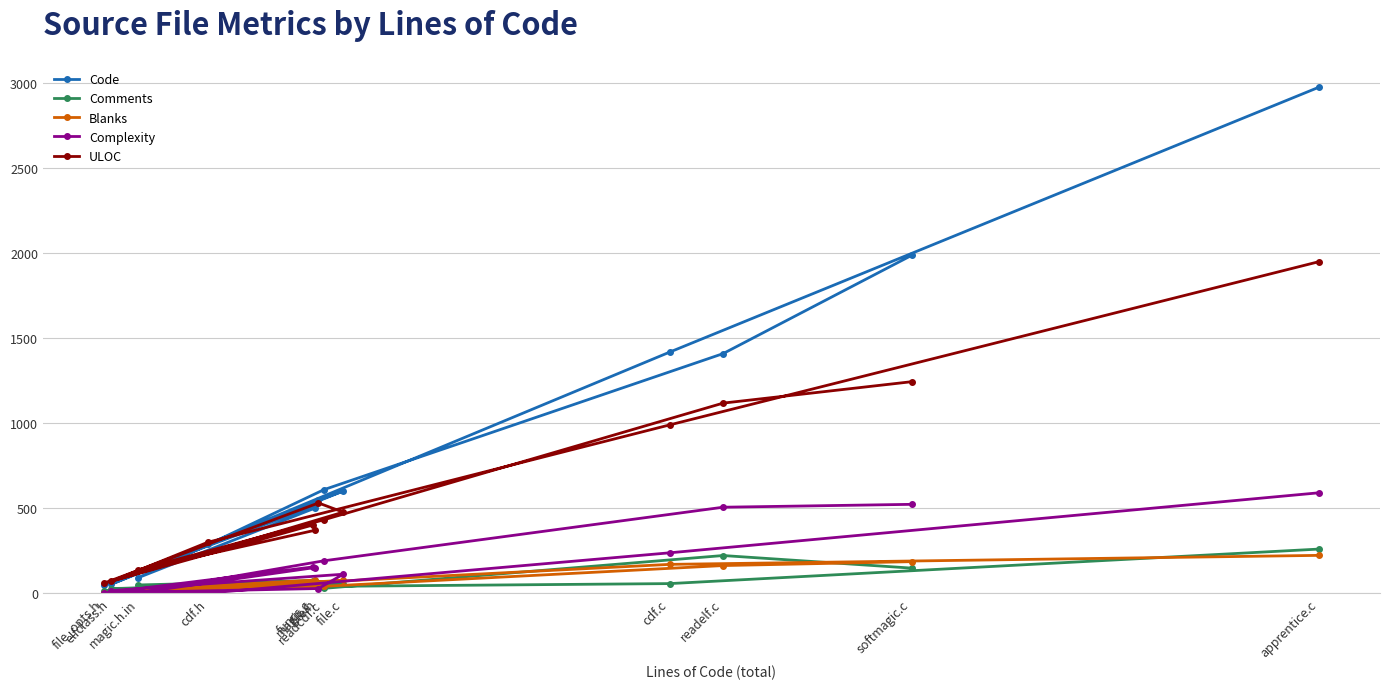

How many times do Code and ULOC cross each other?

6